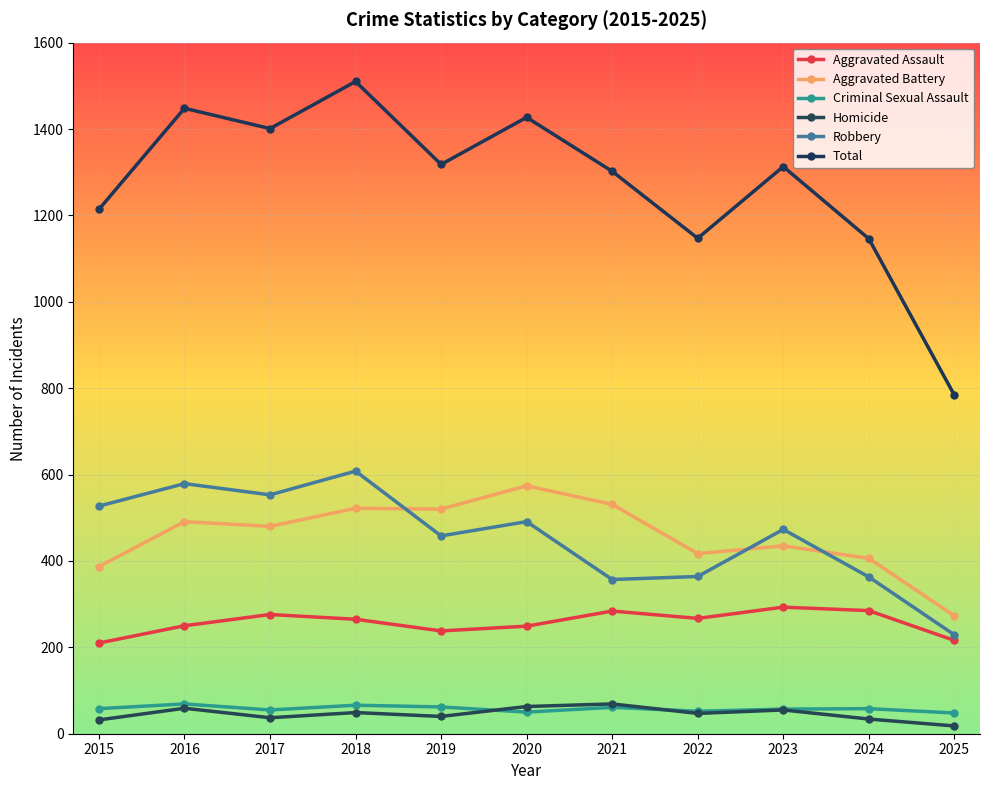

Is it true that Aggravated Assault equals 329 at 2025?

False